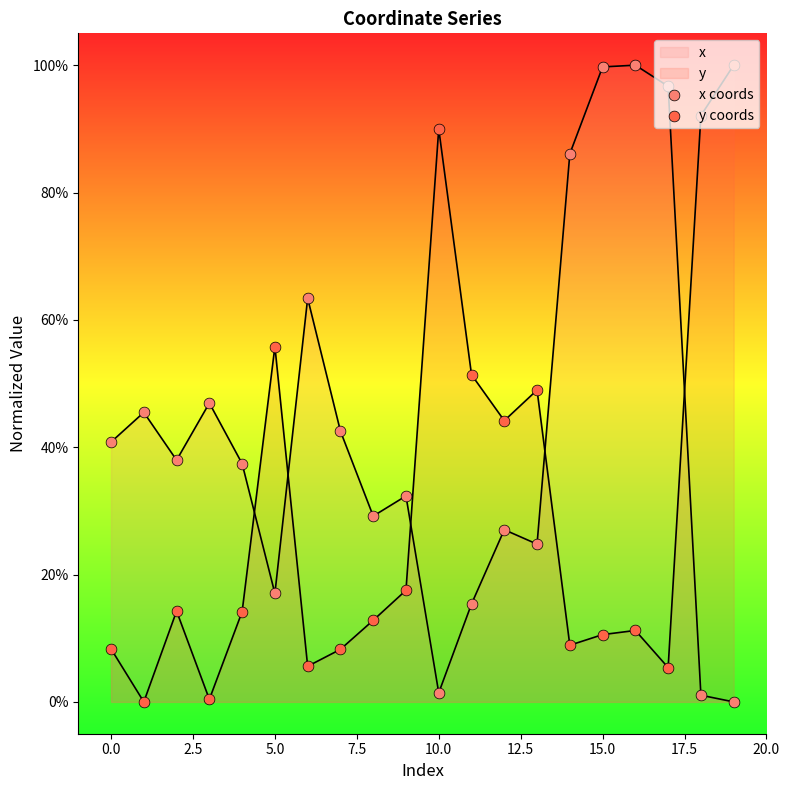

What is the total value across all series at 16?

111.2